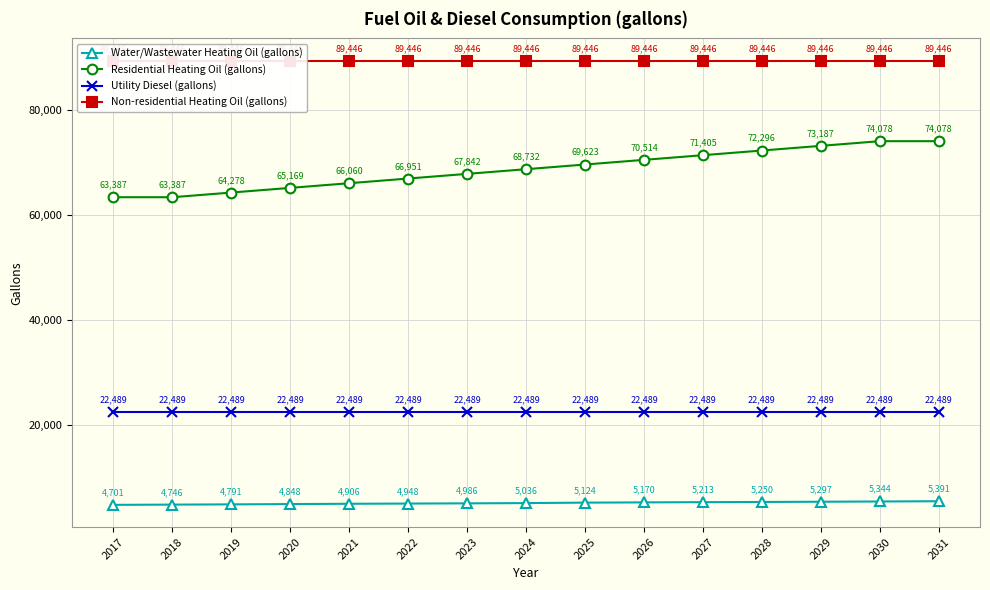

What is the smallest value displayed?

4700.8